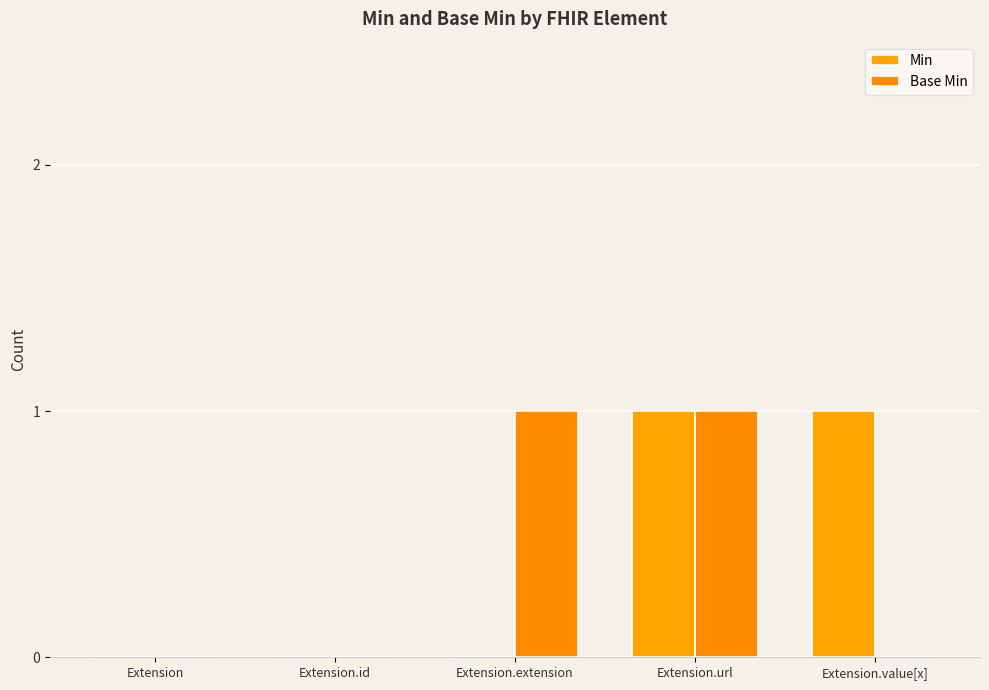

Reading left to right, what are all the values shown in this chart?

Min: 0	0	0	1	1
Base Min: 0	0	1	1	0